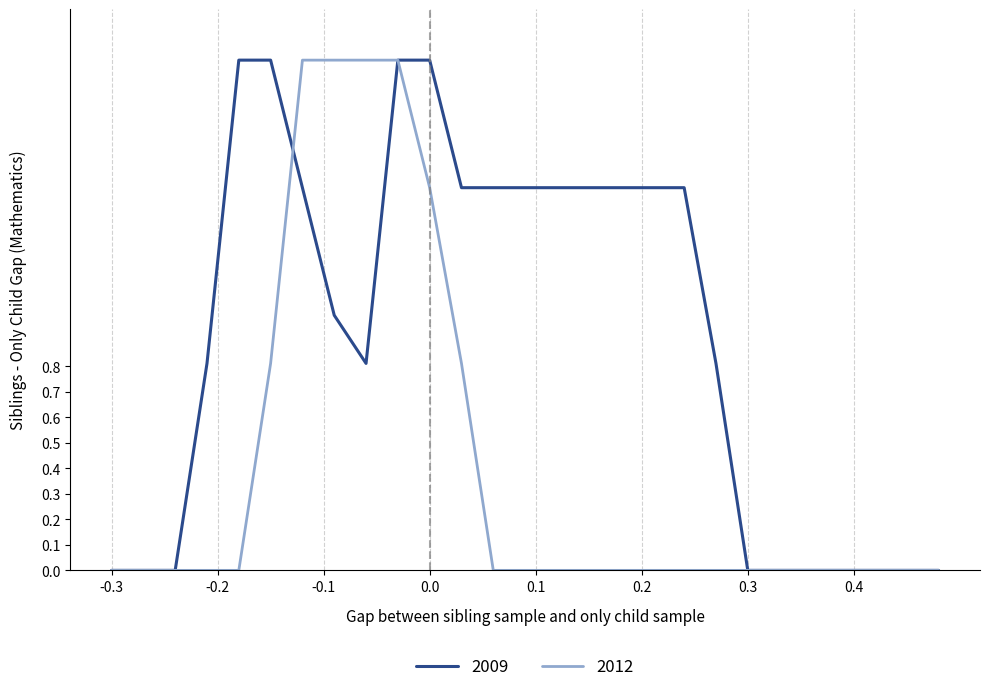

True or false: 2009 and 2012 intersect in this chart.

True